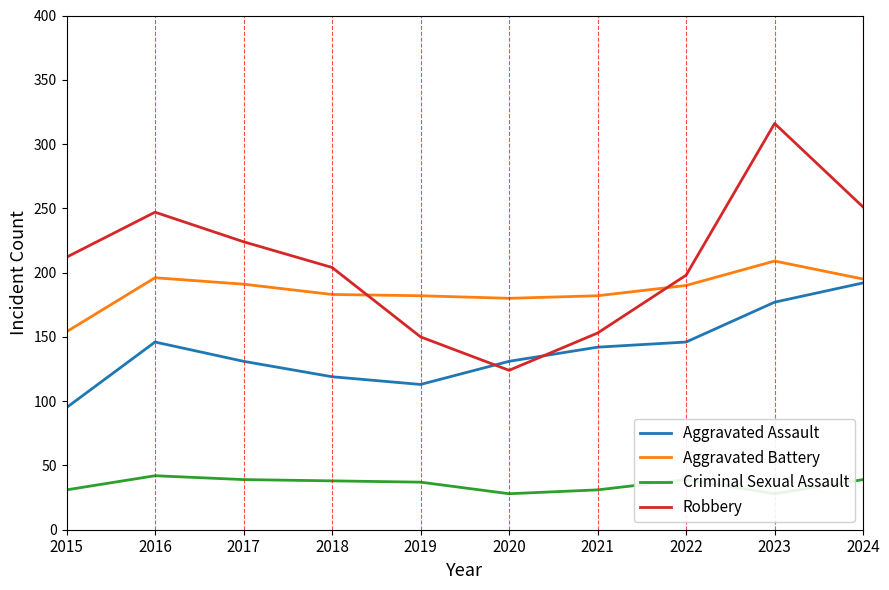

What is the sum of all Aggravated Battery values?

1862